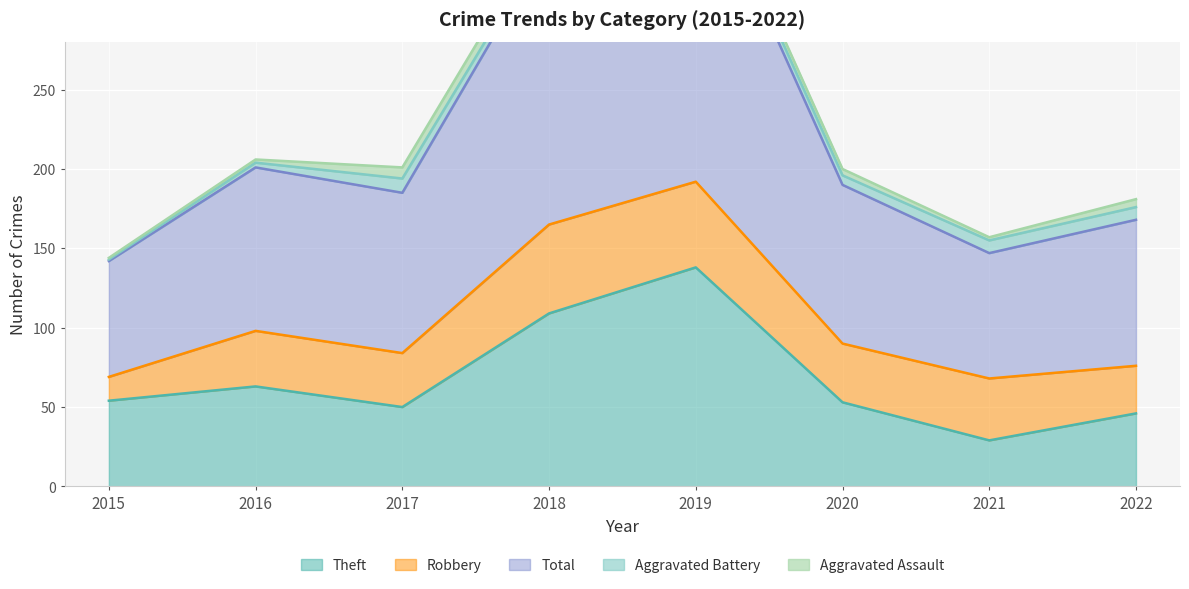

The Total series shows 136 at 2022. True or false?

False